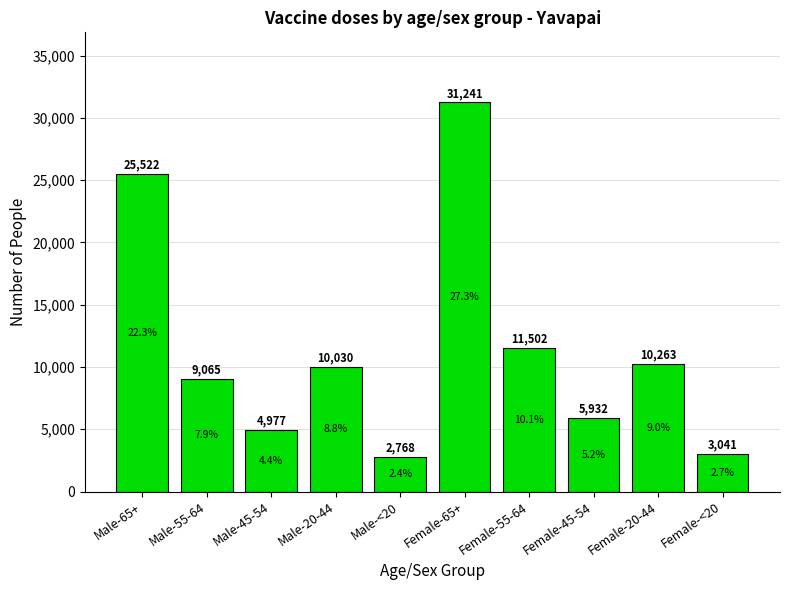

The value at Female-20-44 is 16521. True or false?

False